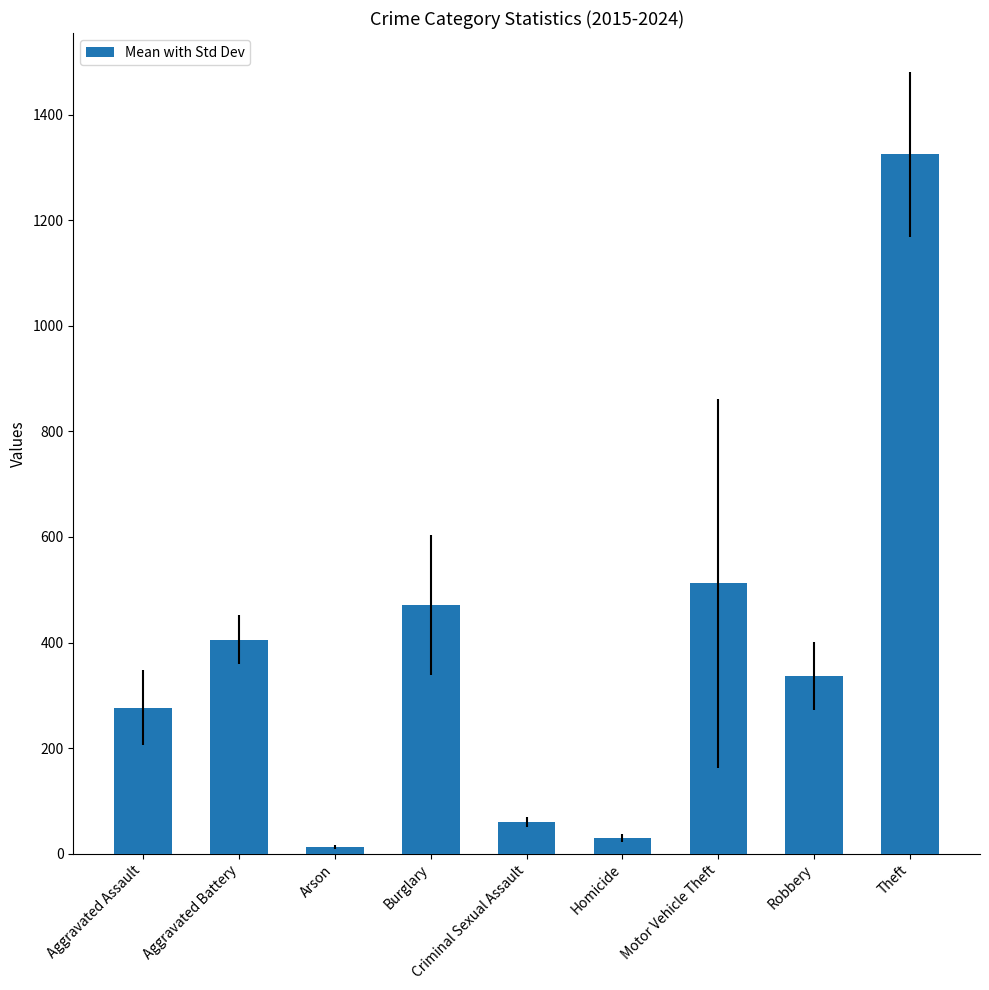

Are the bars grouped side by side (vs. stacked)?

No